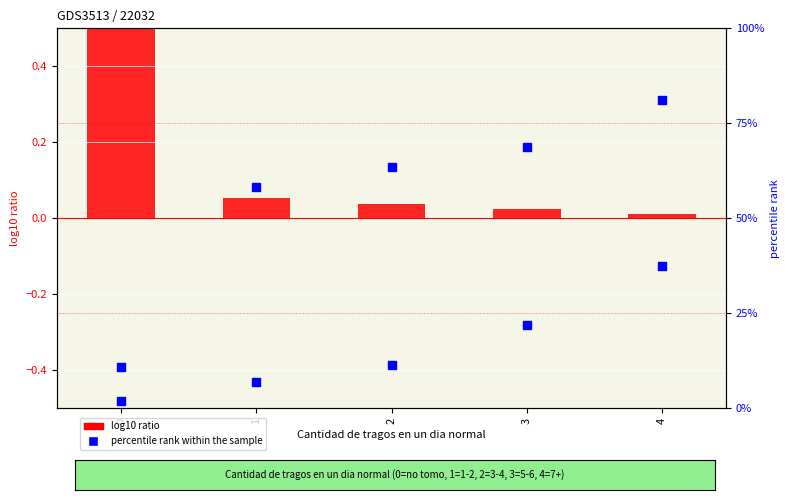

Which series reaches the minimum Y coordinate?

log10 ratio